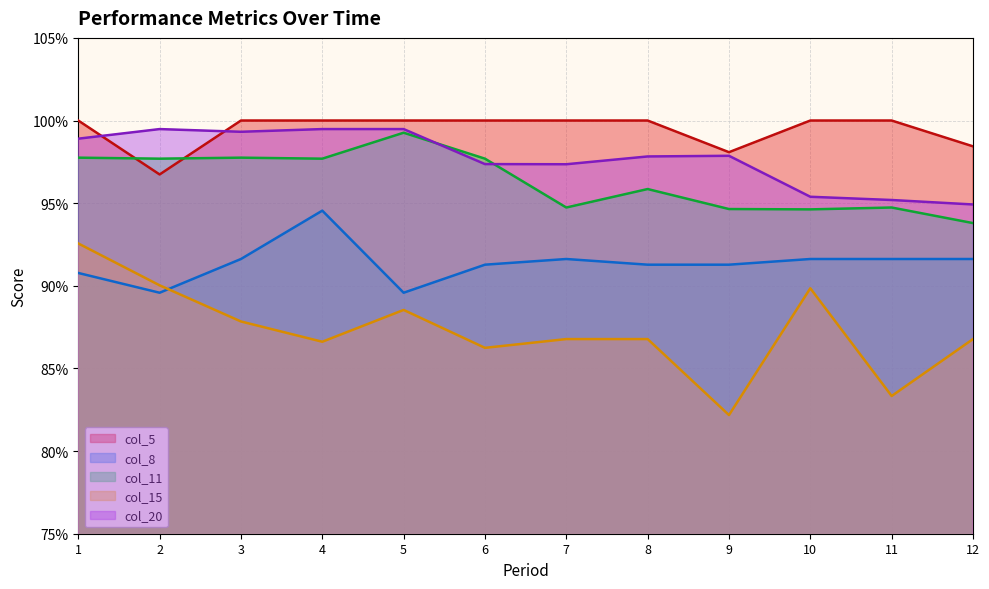

List the labels in order of col_8 value, largest first.

4, 3, 7, 10, 11, 12, 6, 8, 9, 1, 2, 5